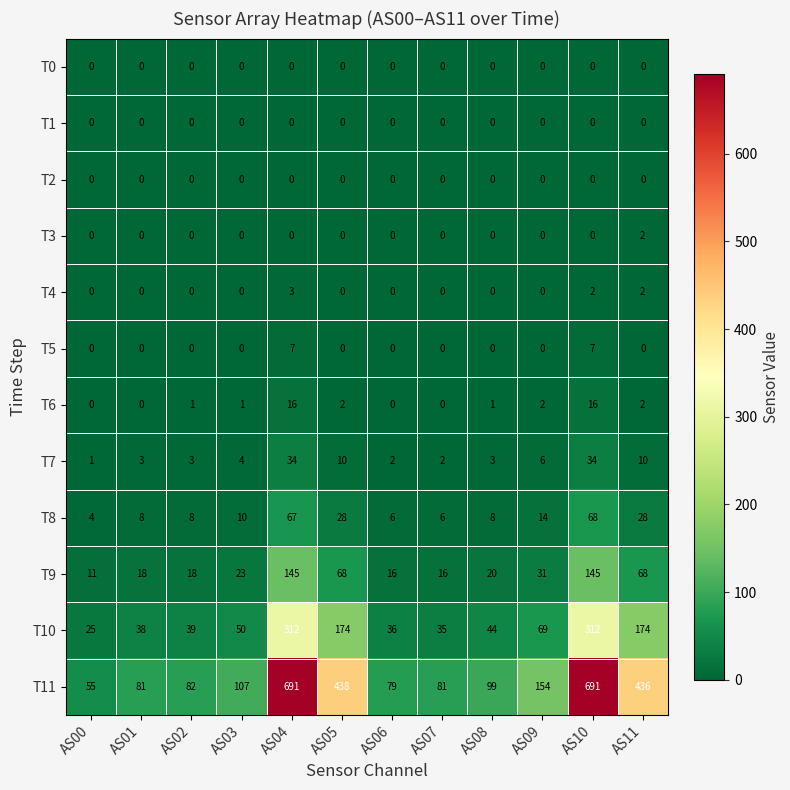

At which label is T11 closest to 373?

AS11